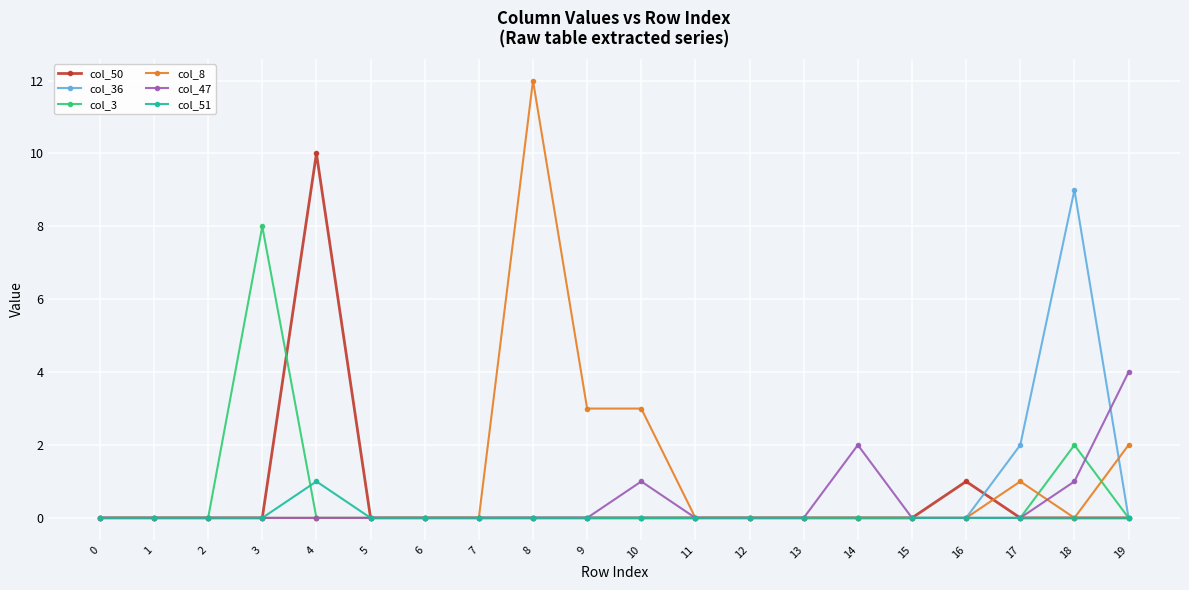

Is it true that col_50 equals 5 at 5?

False